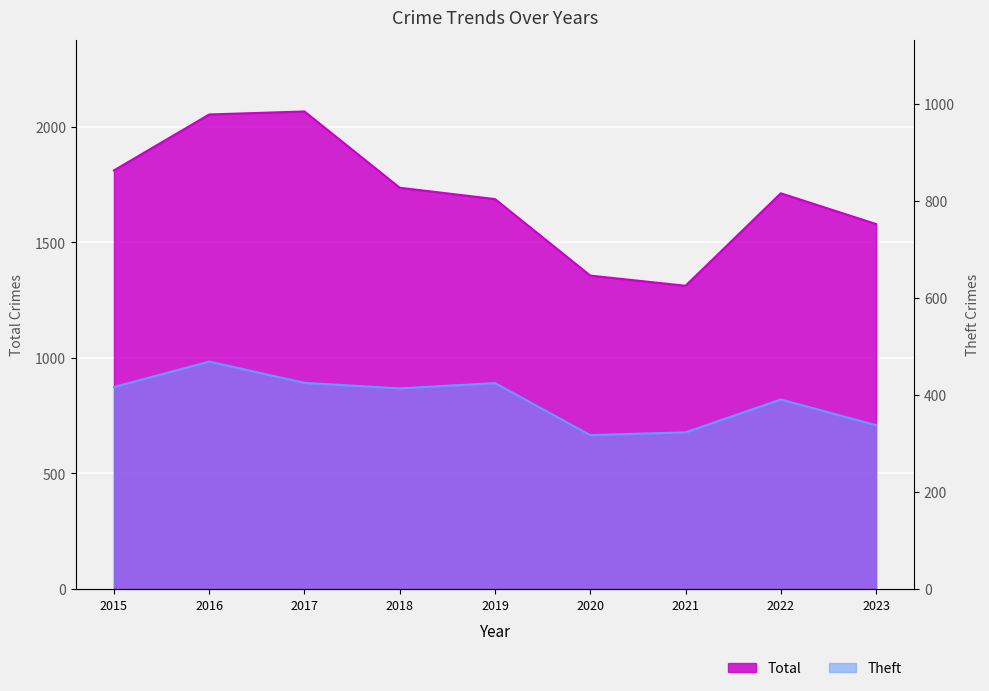

In Theft, how many points are lower than both neighbors (excluding endpoints)?

2